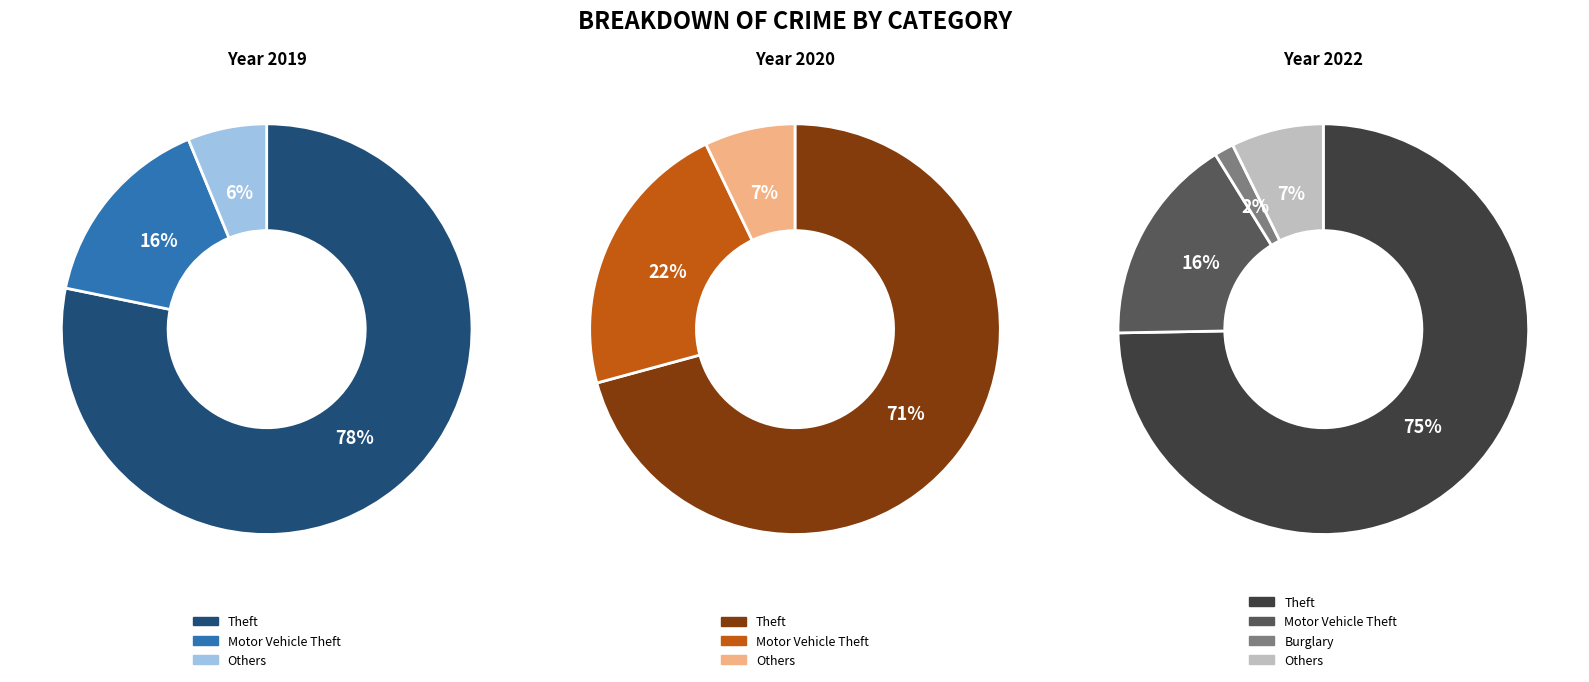

The values_2020 slice represents 1% of the pie. True or false?

False